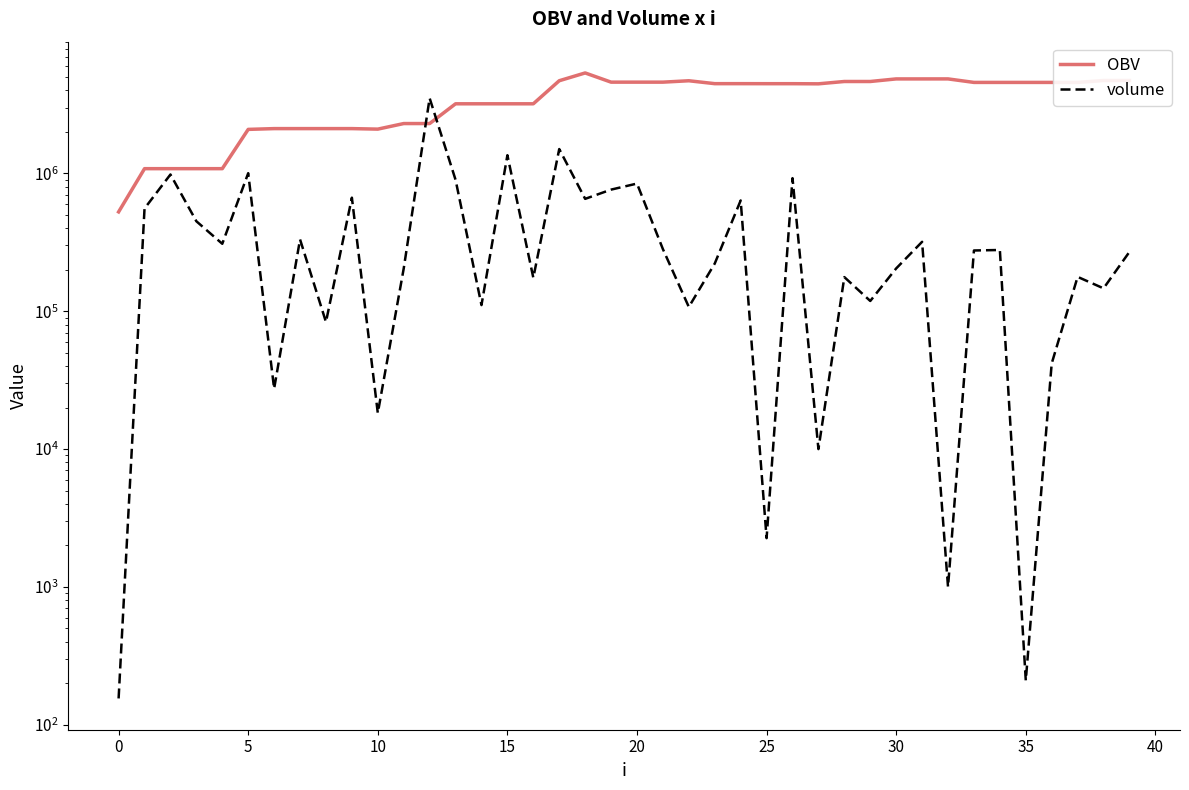

How many values in the OBV series exceed 4472752?

20